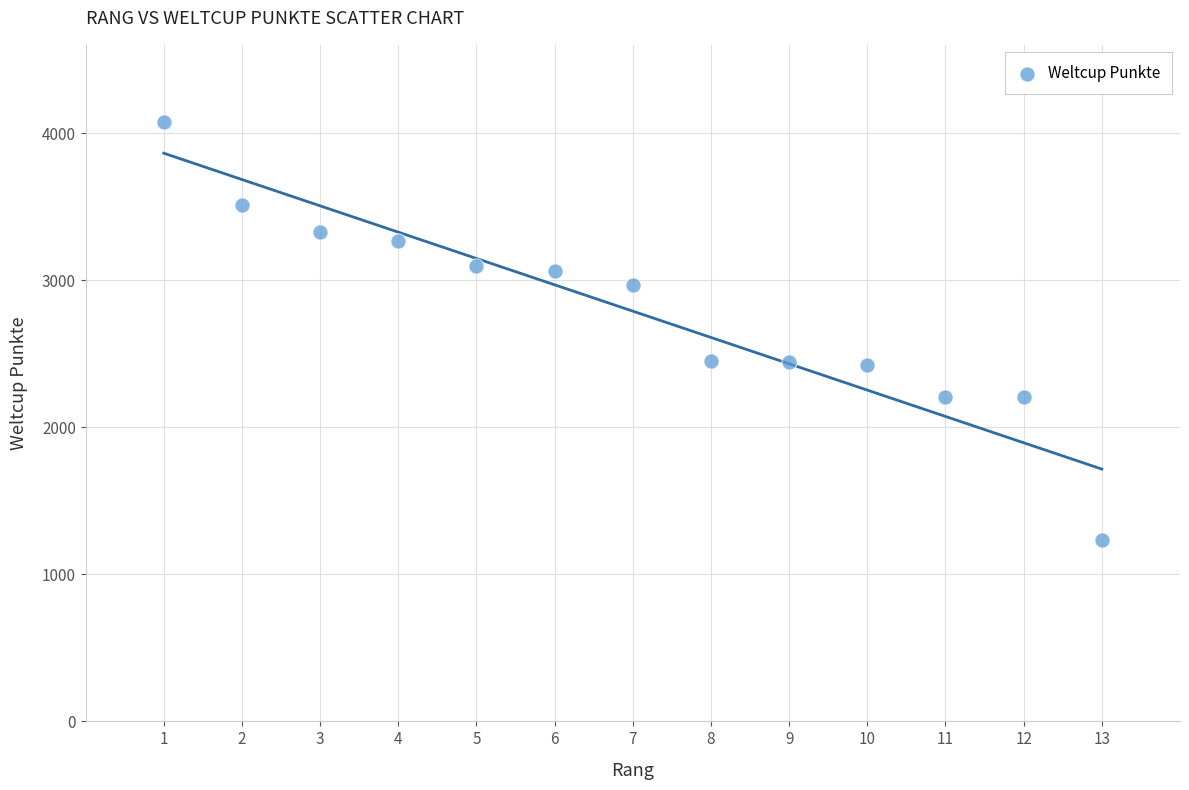

What is the range of X values (max minus min)?

12